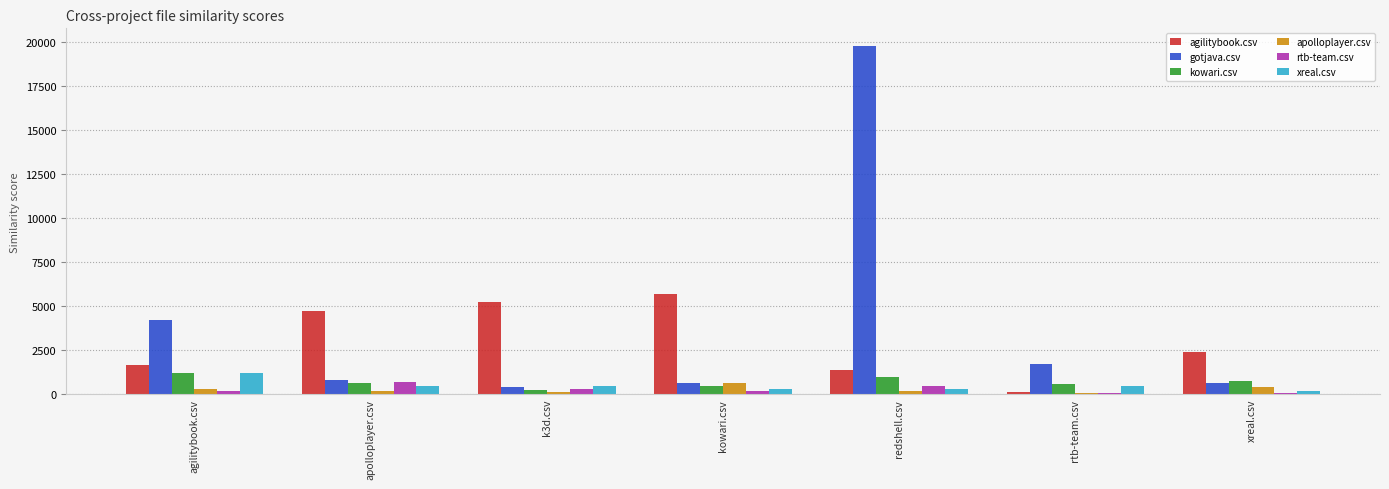

Which category has the highest value across all series?

redshell.csv